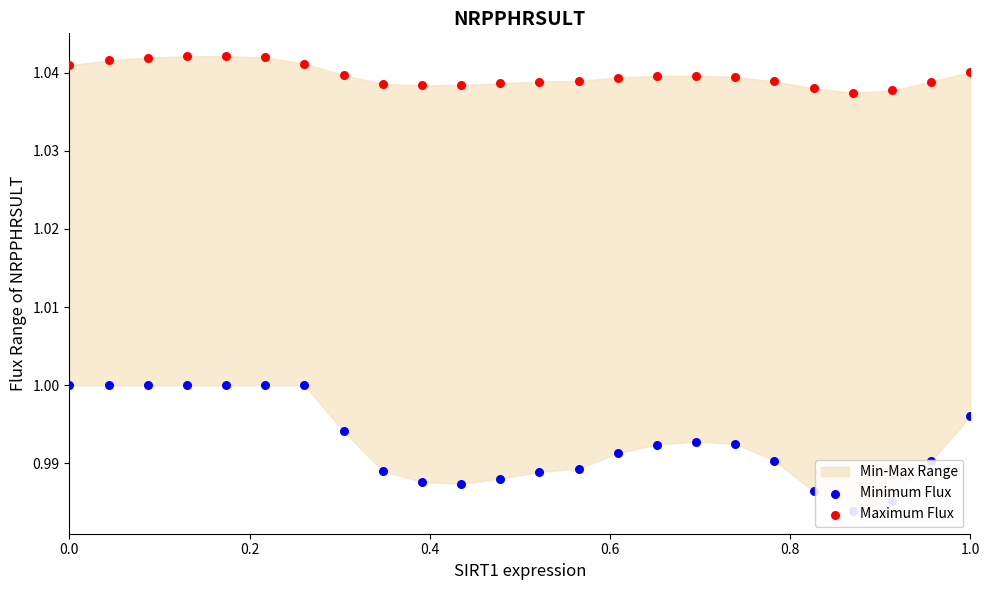

Which series reaches the maximum Y coordinate?

Maximum Flux